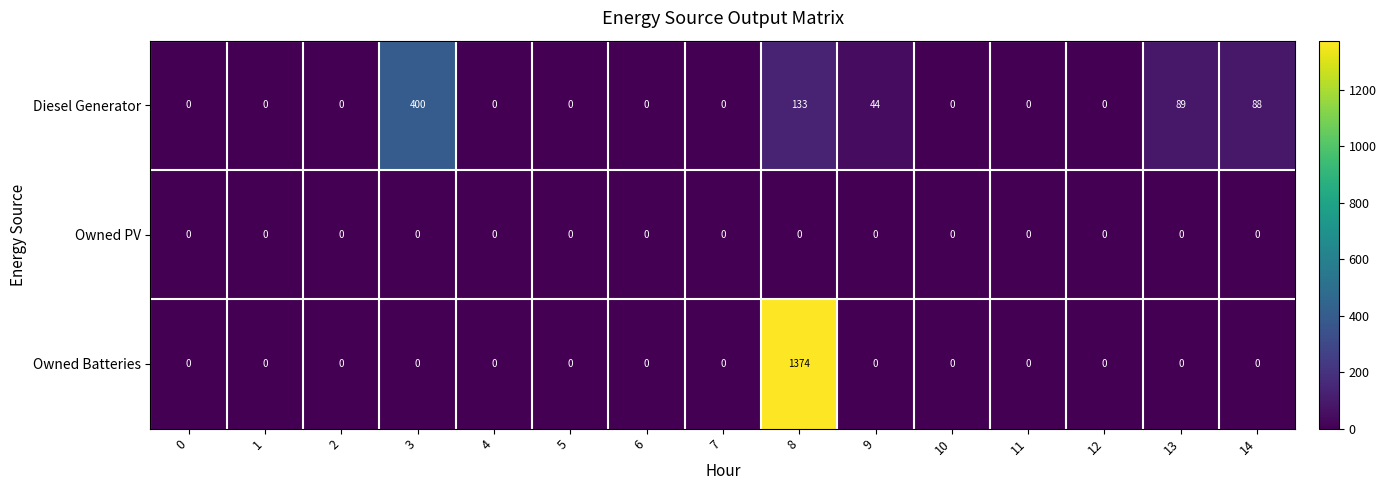

Which series has the widest spread of values?

Owned Batteries